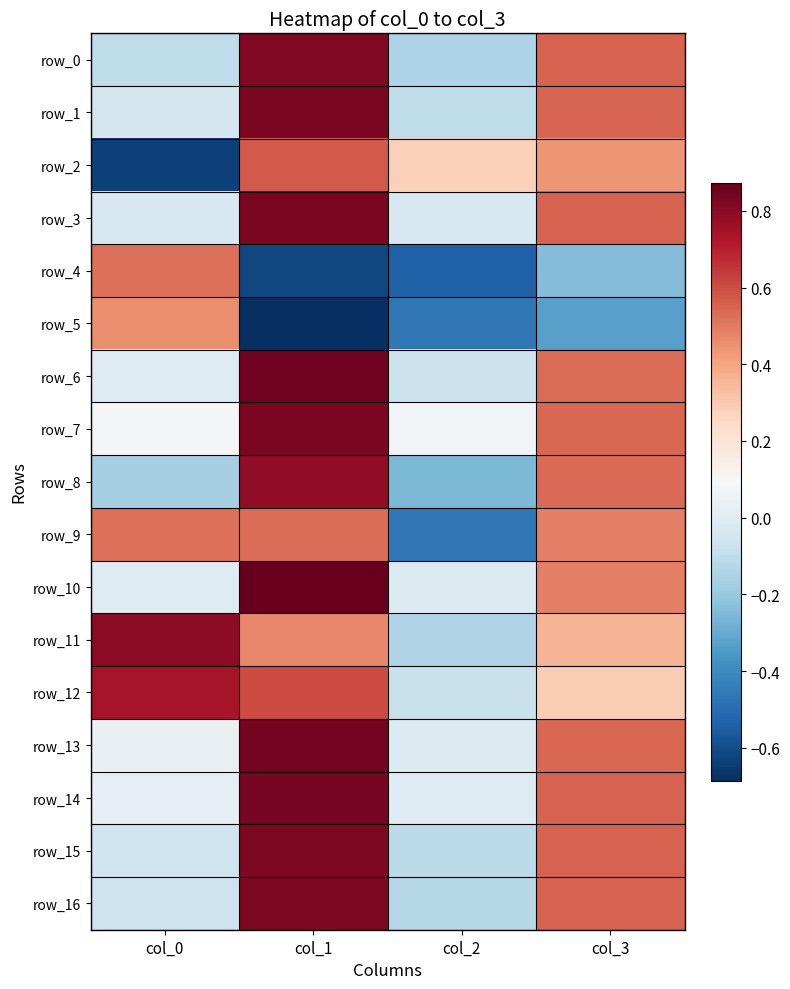

Where does the row_1 series first go above 0?

col_1